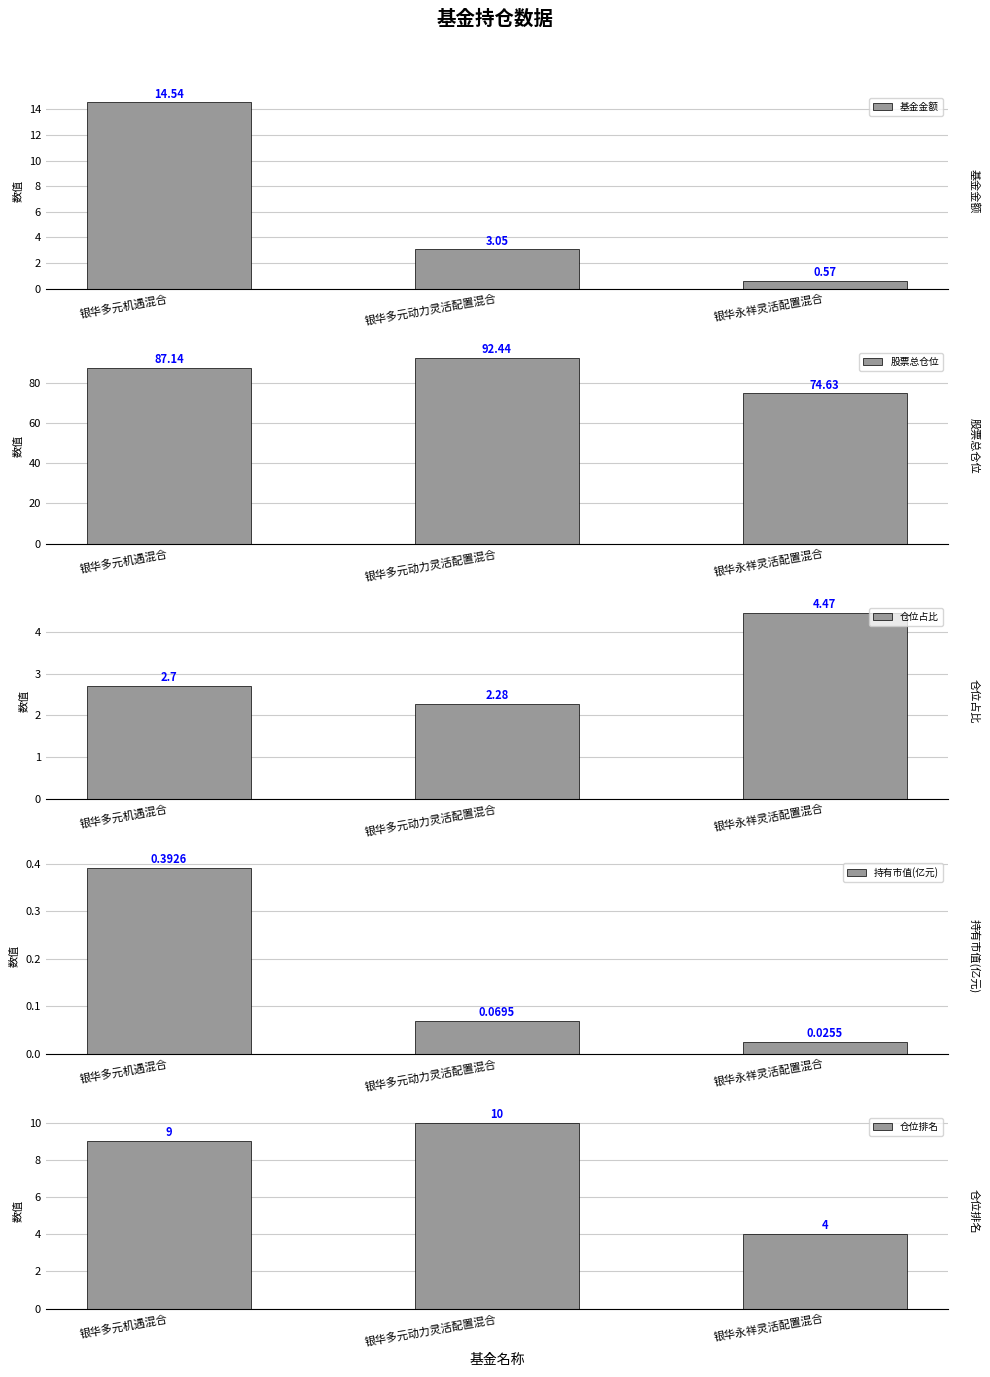

At which category is the sum across all series the highest?

银华多元机遇混合